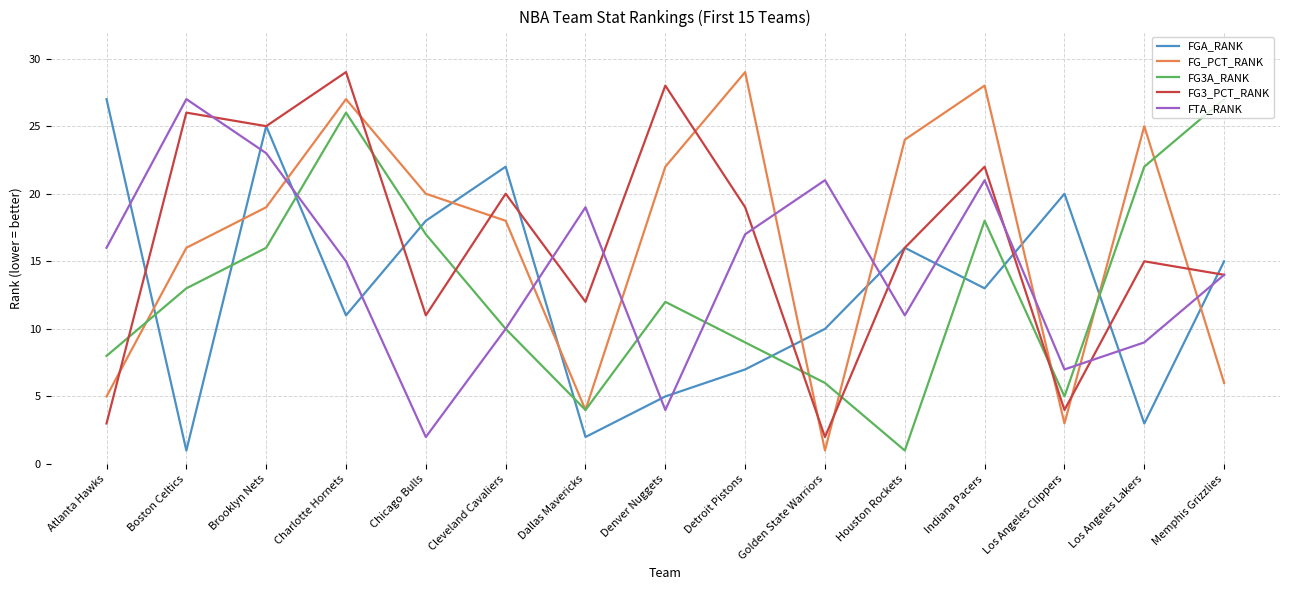

How many interior local peaks does the FG_PCT_RANK series have?

4